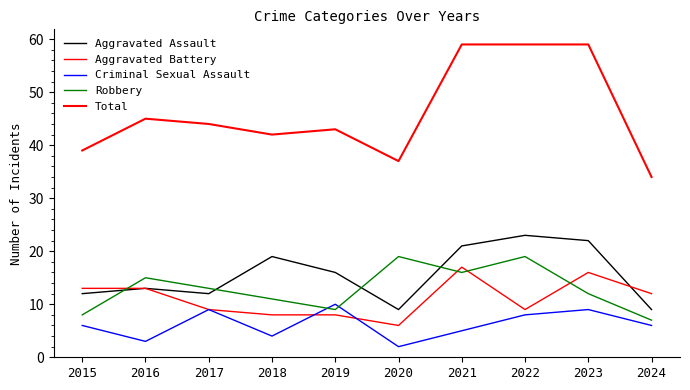

List the labels in order of Criminal Sexual Assault value, smallest first.

2020, 2016, 2018, 2021, 2015, 2024, 2022, 2017, 2023, 2019